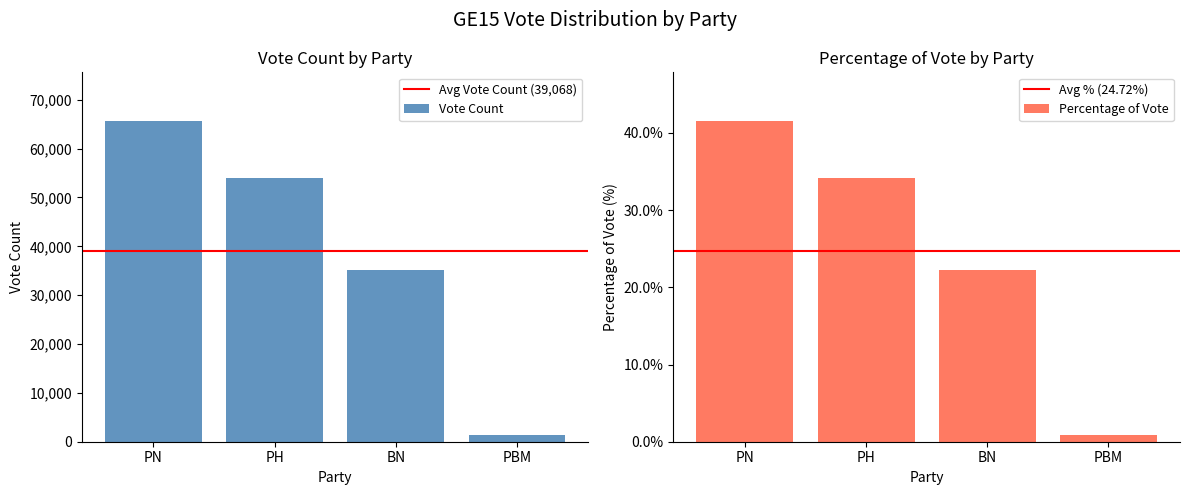

How many series are shown in this chart?

2